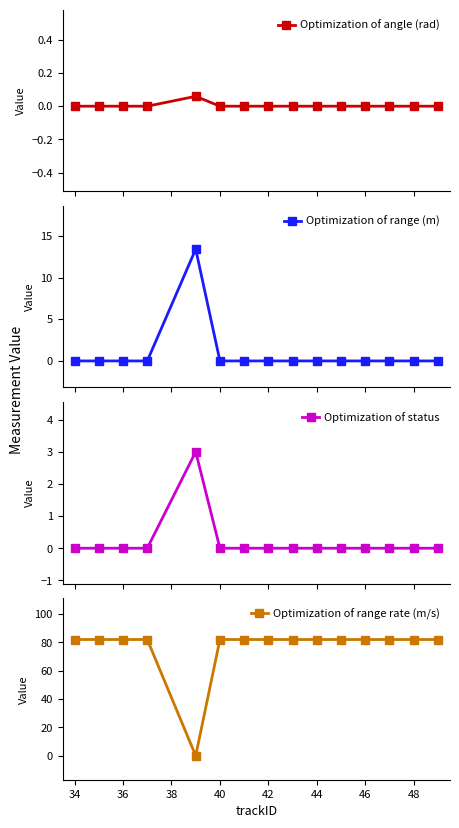

What is the maximum value for Optimization of range (m)?

13.4